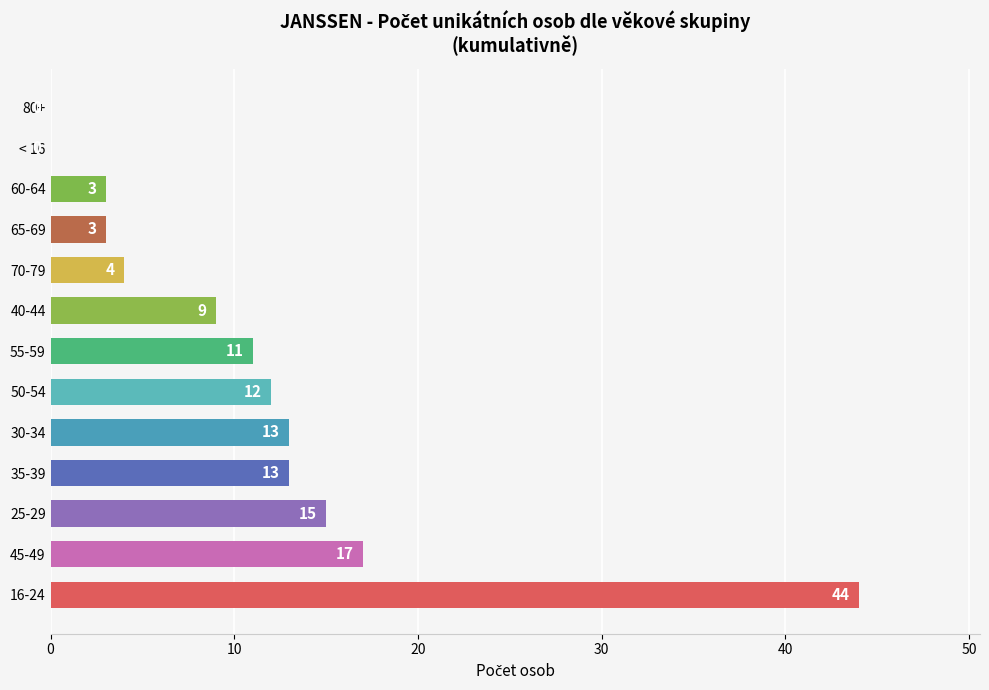

What is the maximum value shown in the chart?

44